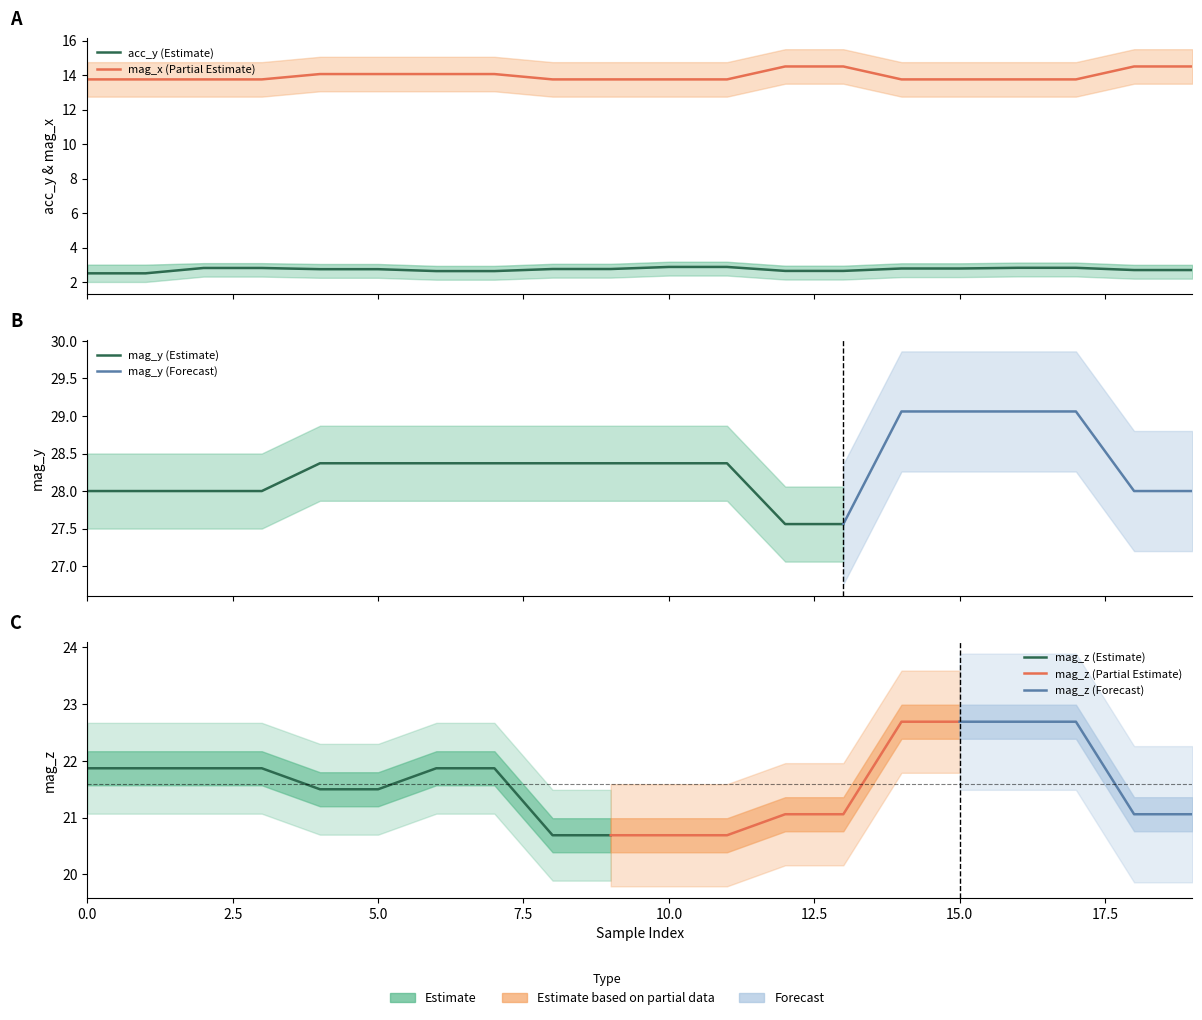

Which has a higher value, 13 or 14?

14